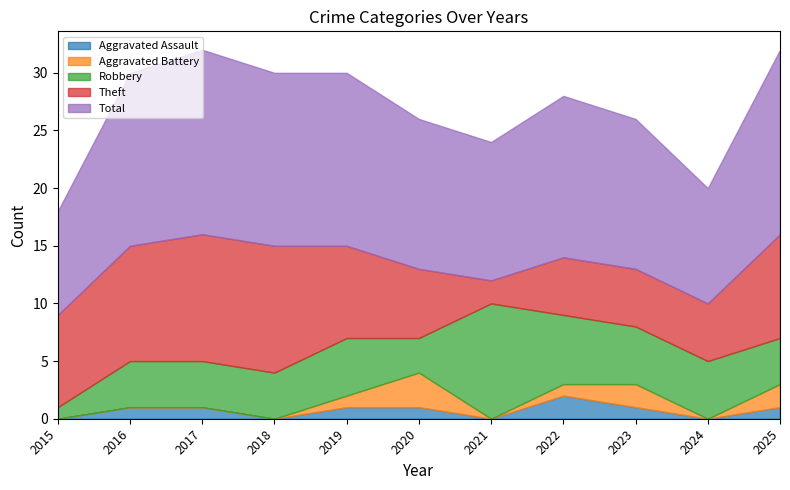

At which category does the chart reach its minimum across all series?

2015